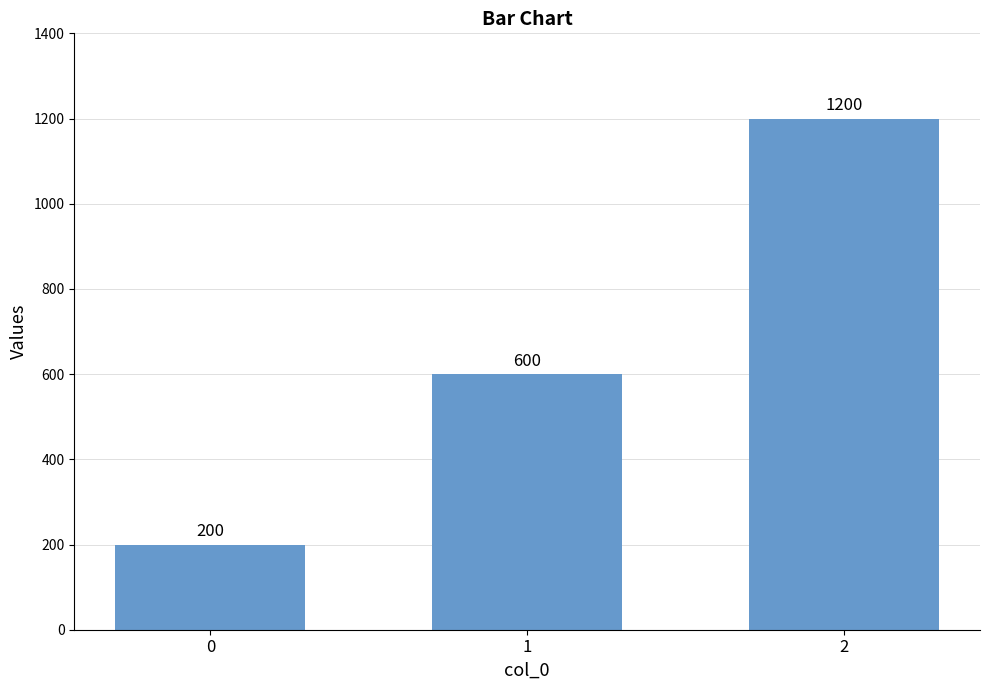

How many distinct data groups are displayed?

1